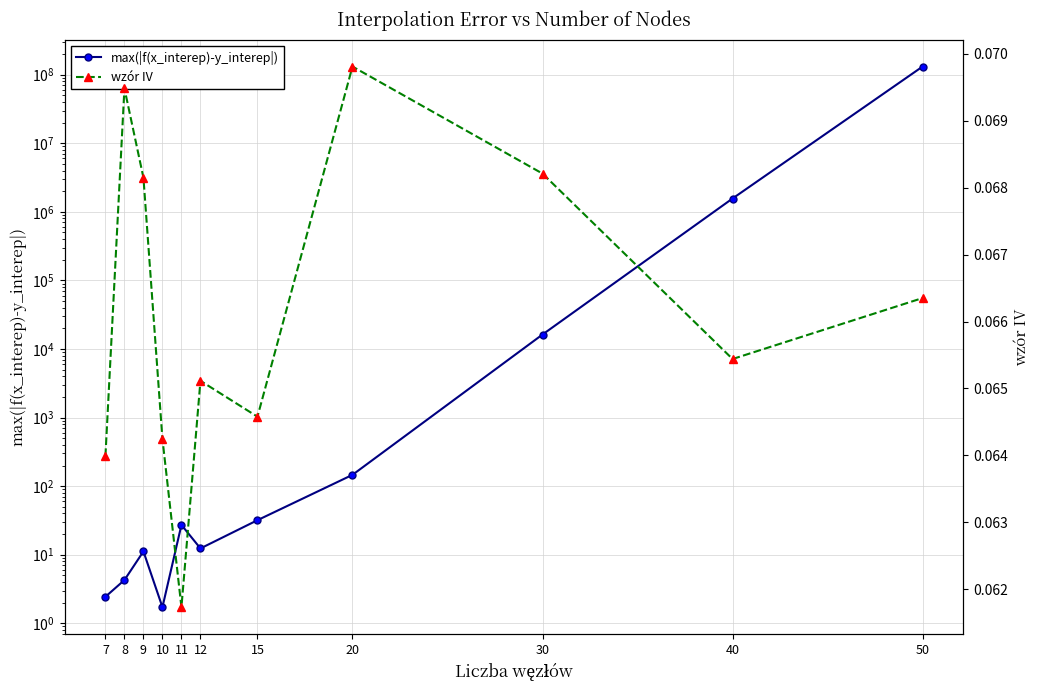

Which series has the largest total across all categories?

max(|f(x_interep)-y_interep|)